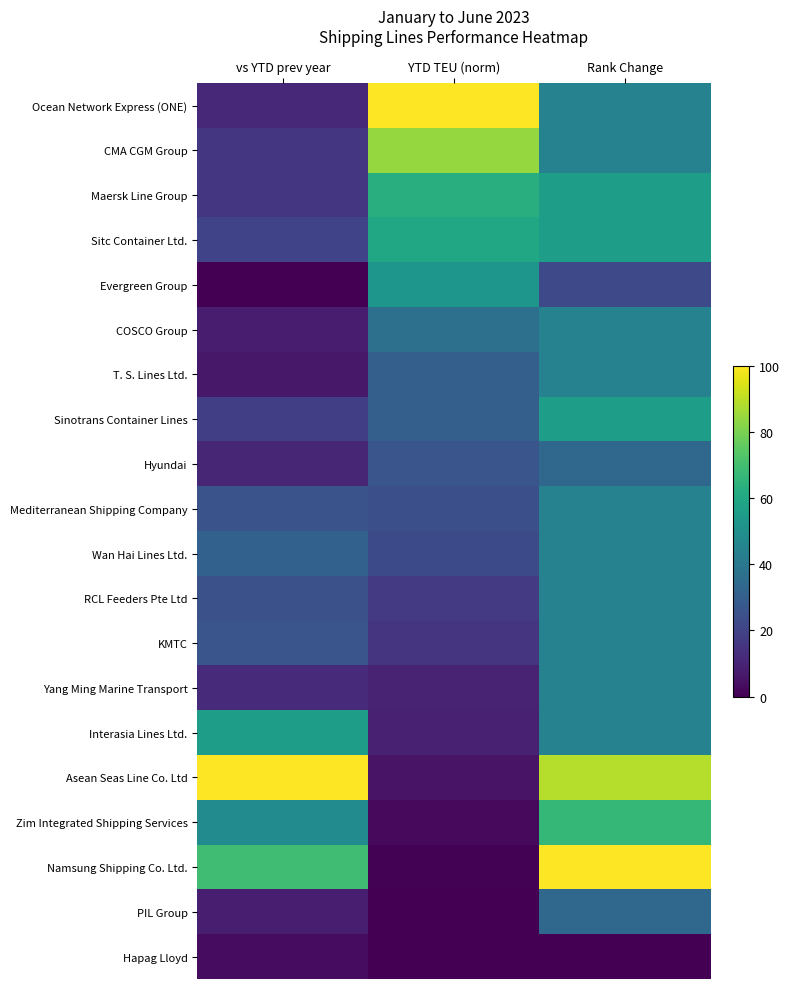

What is the total value across all series at Rank Change?

9.6